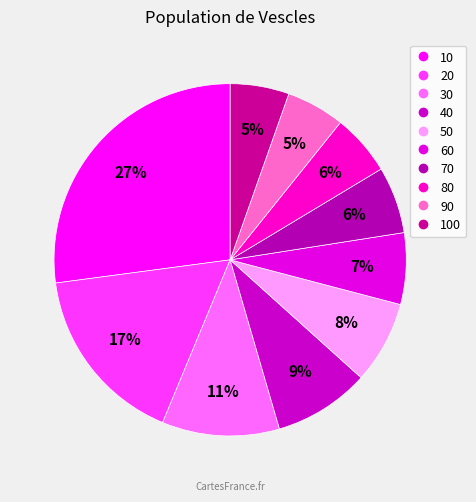

How many segments does this pie chart have?

10